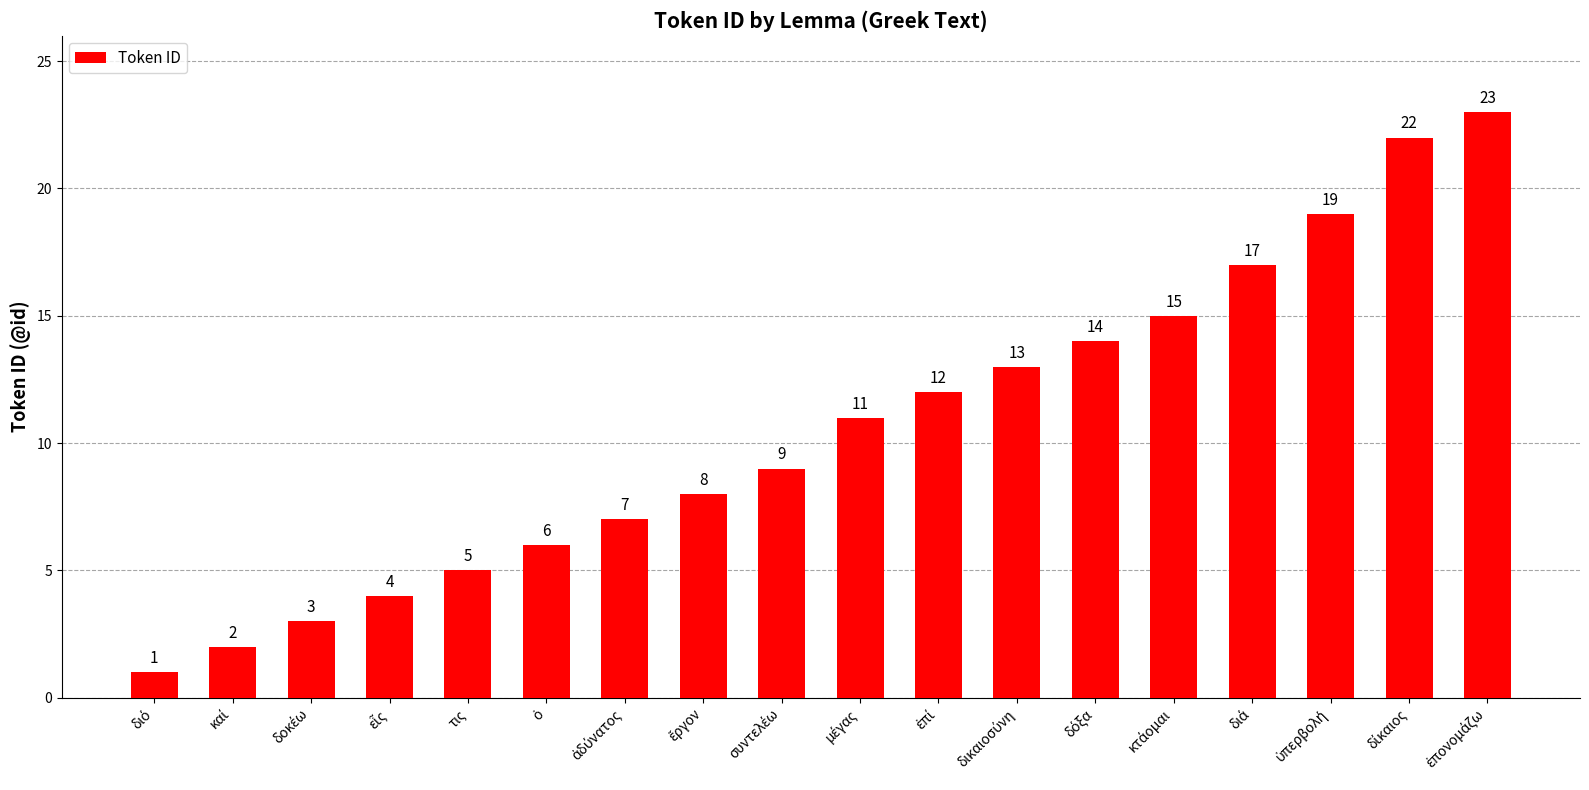

Are the bars horizontal?

No